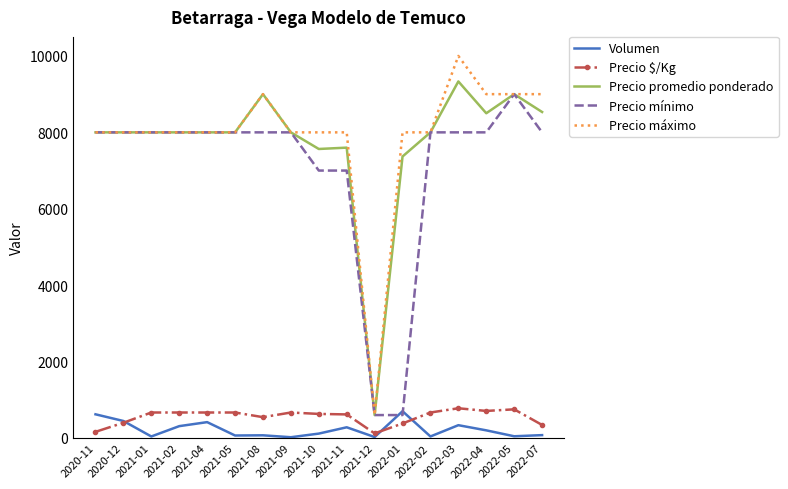

At how many categories does at least one series exceed 5034?

16